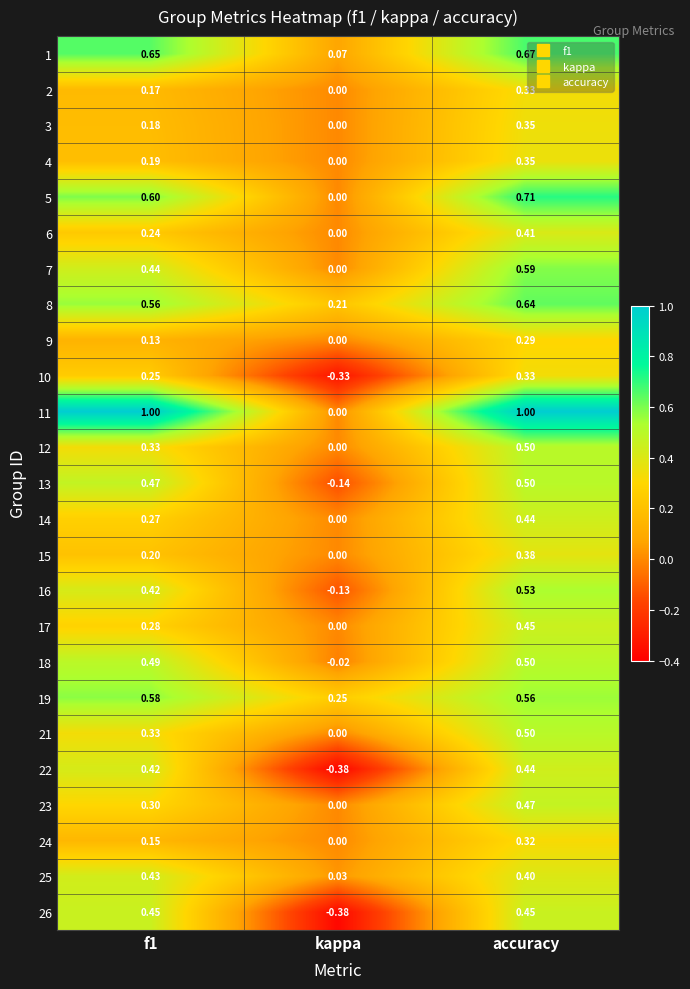

At which label is 17 closest to 0?

kappa